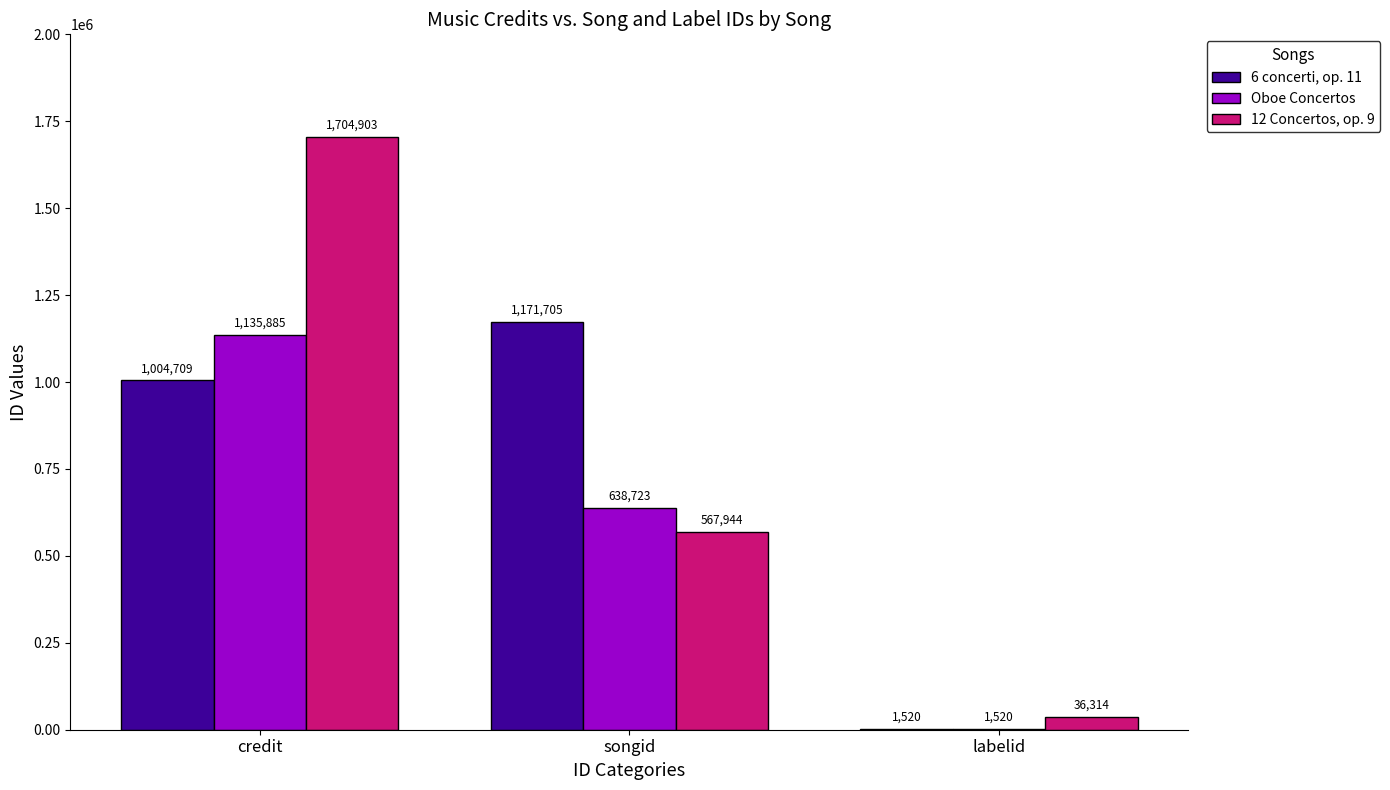

How many distinct data groups are displayed?

3